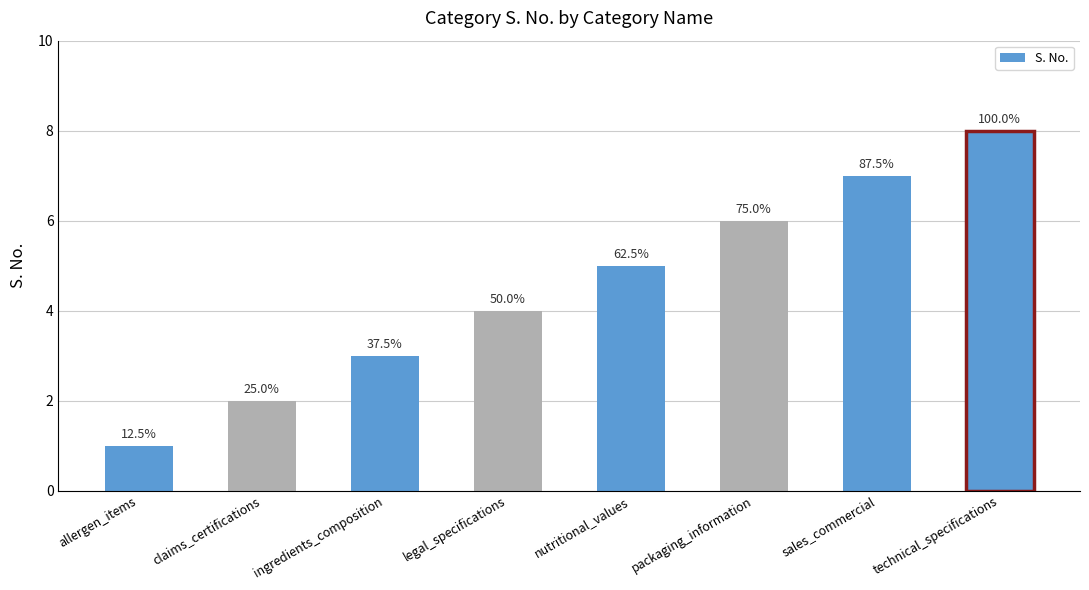

Does the chart contain any negative values?

No